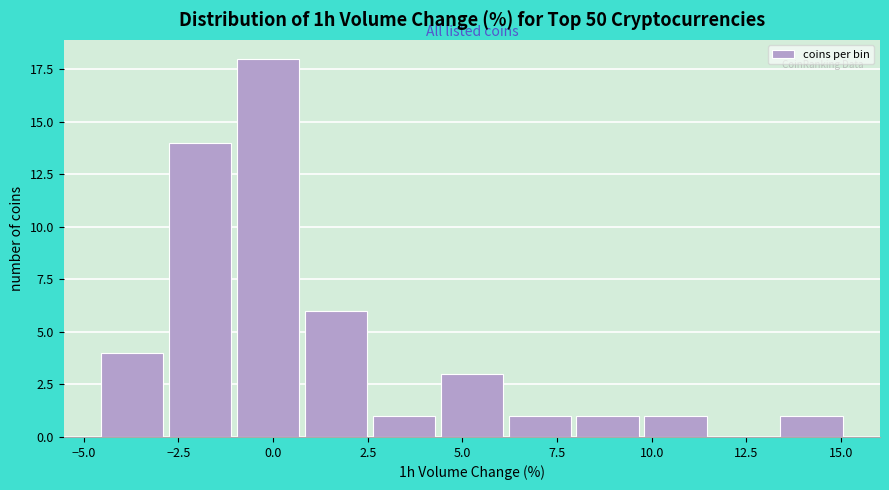

Around what value on the x-axis is the tallest bar? Give the approximate position of its centre, as read against the axis.

0.0